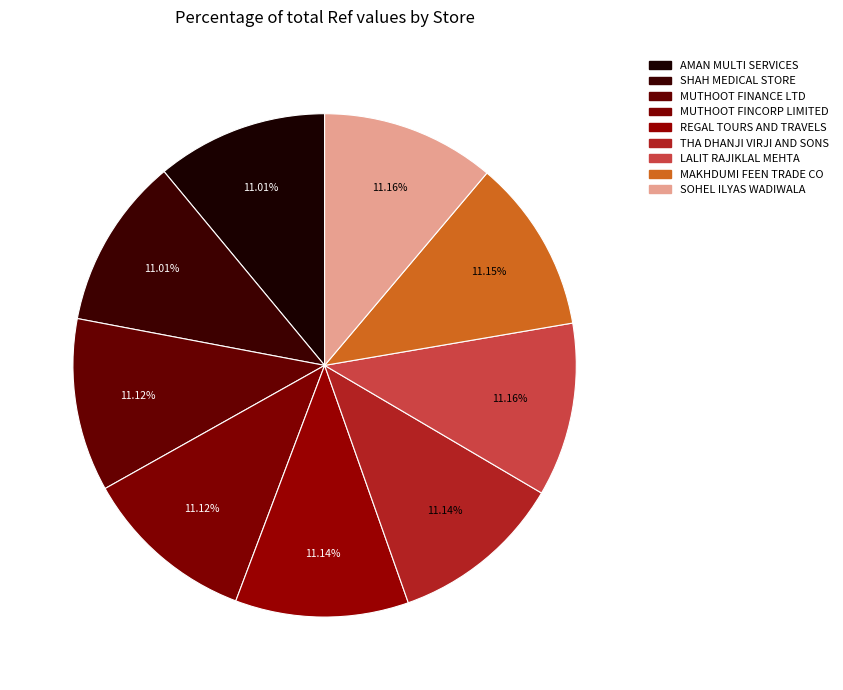

What is the smallest slice in the pie chart?

SHAH MEDICAL STORE